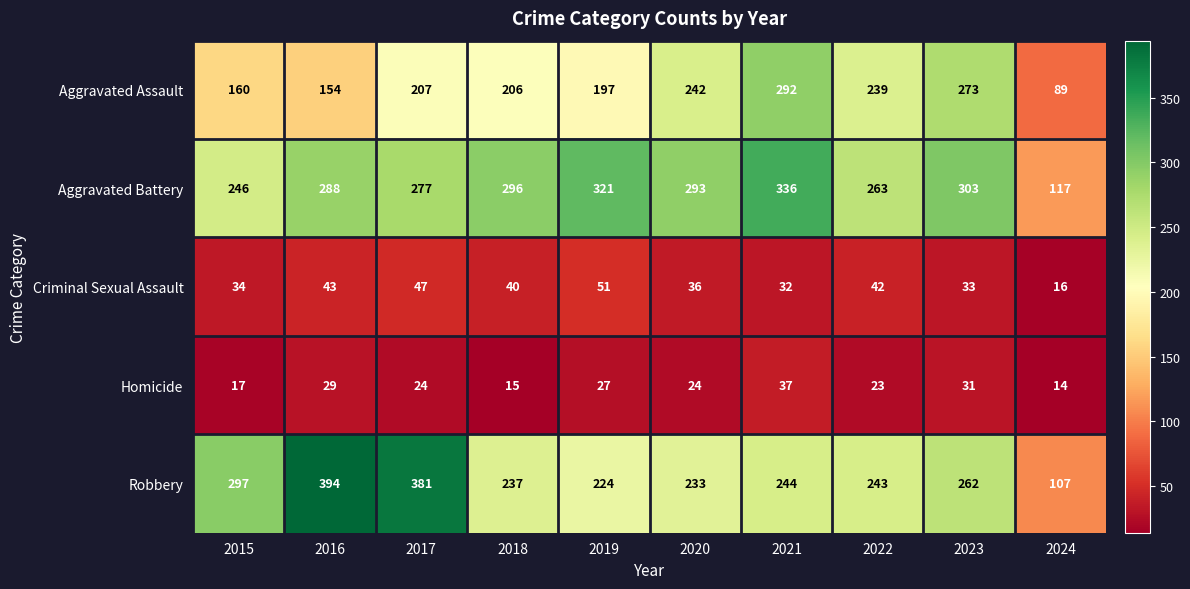

Rank the series at 2018 from highest to lowest value.

Aggravated Battery, Robbery, Aggravated Assault, Criminal Sexual Assault, Homicide